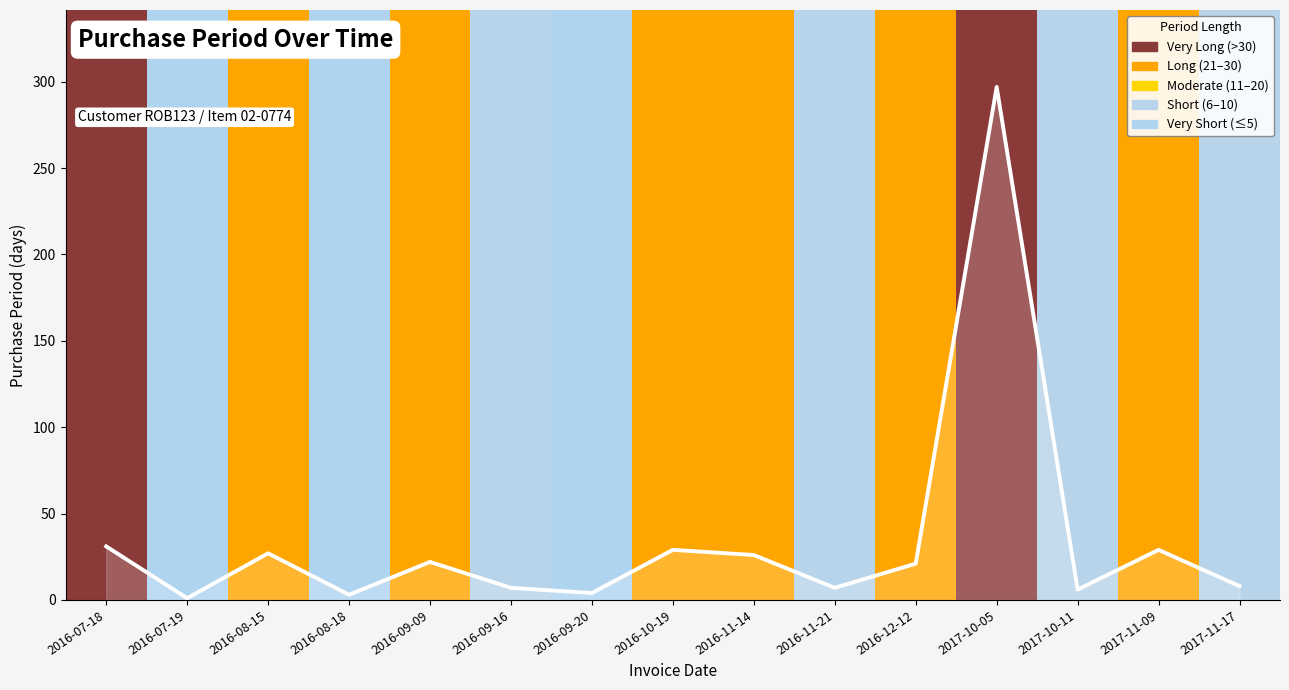

What position from the left is 2017-11-09?

14